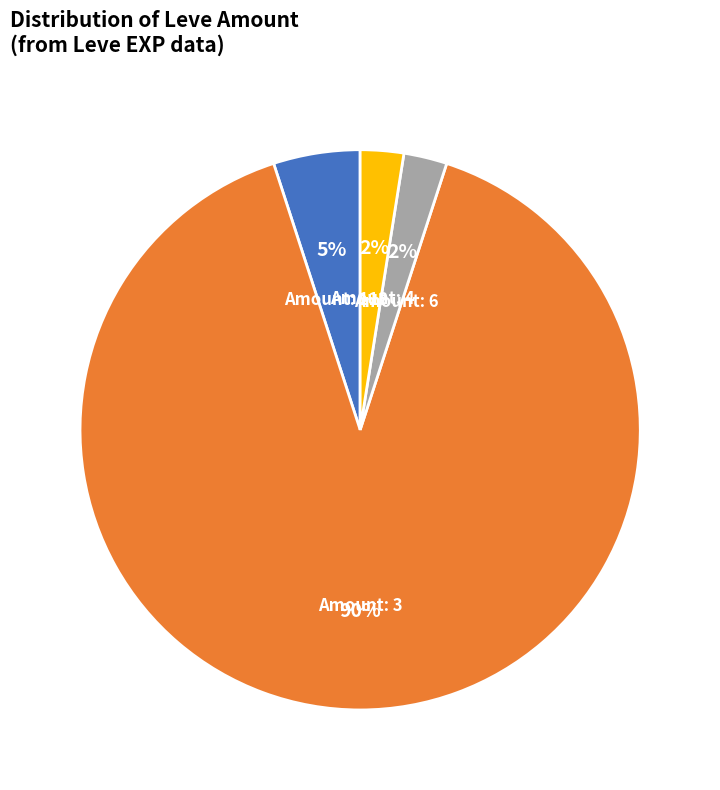

To the nearest percent, what is the average slice percentage?

25%